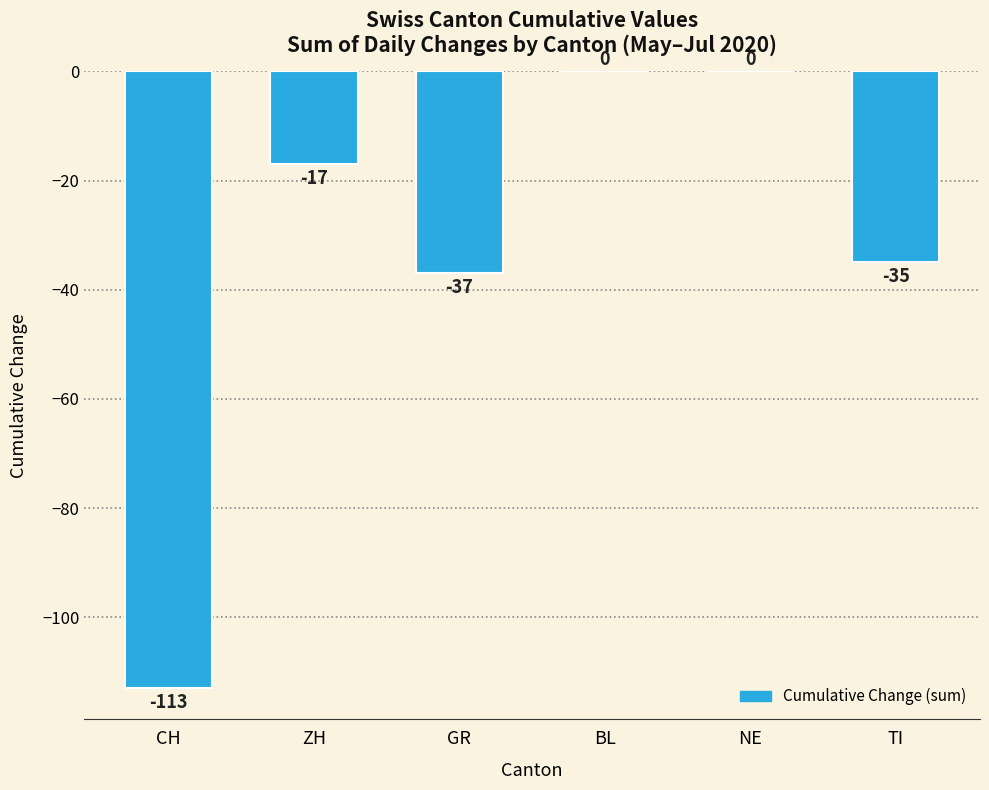

How many categories are shown in the chart?

6